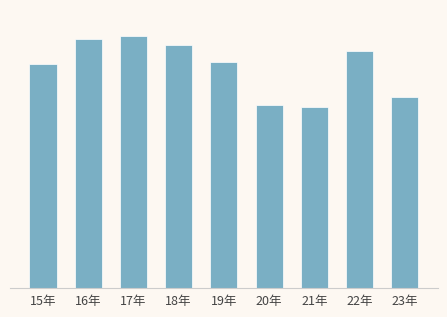

Reading left to right, list all the values displayed in this chart.

104365	116090	117363	113404	105573	85323	84604	110525	89195